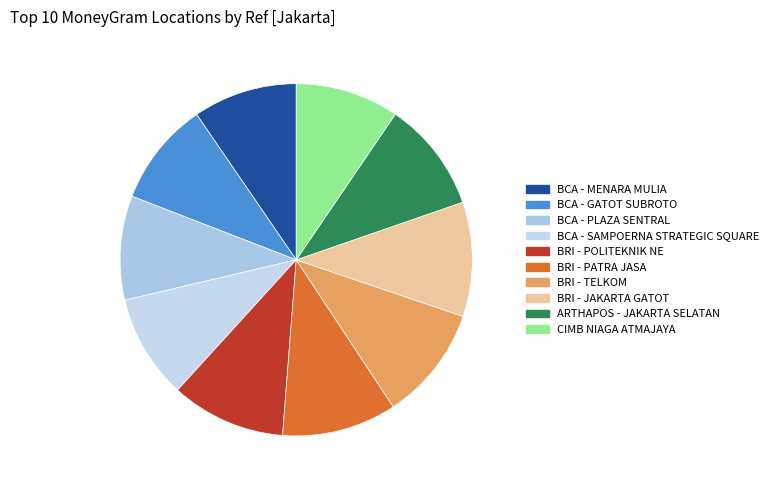

The BRI - JAKARTA GATOT slice represents 22% of the pie. True or false?

False